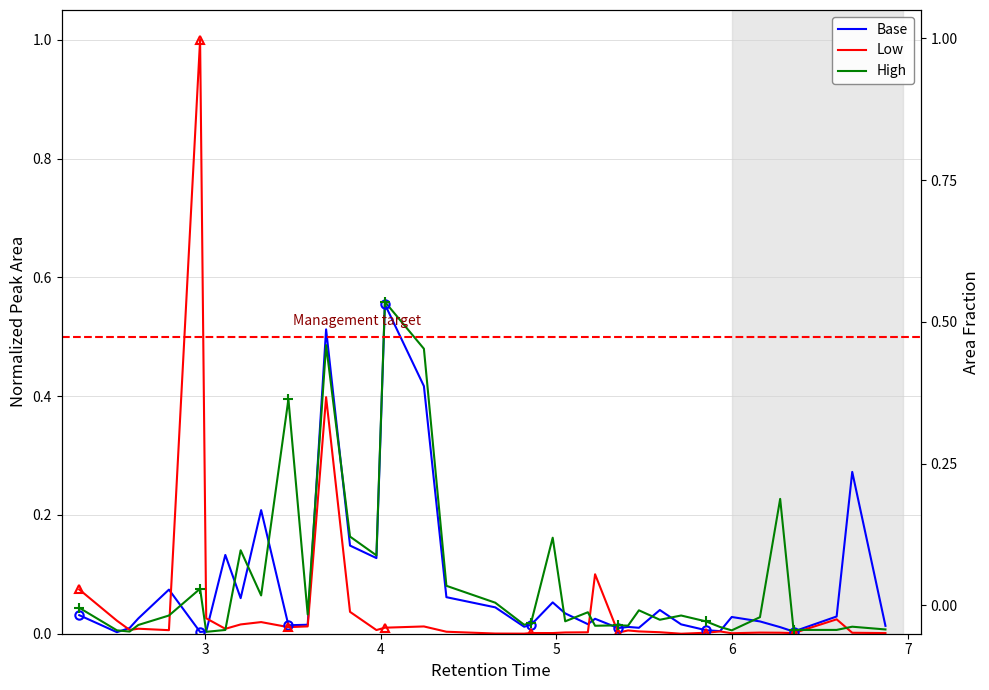

The value of High at 8 is 0.0. True or false?

False